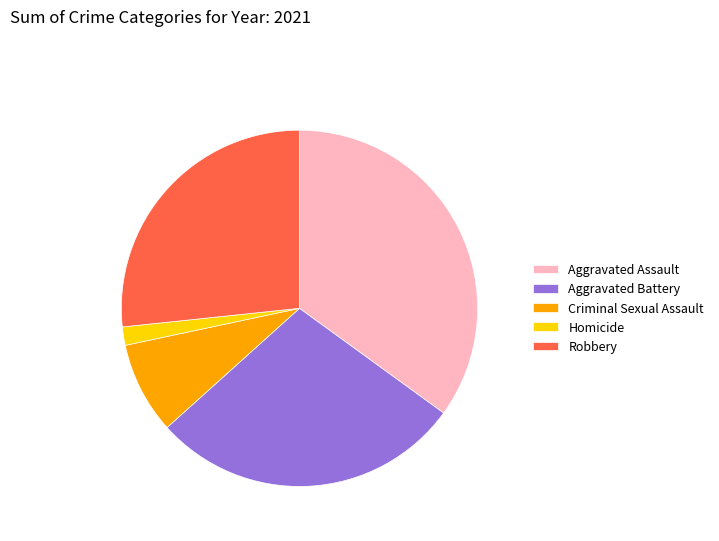

Which slice is the smallest?

Homicide